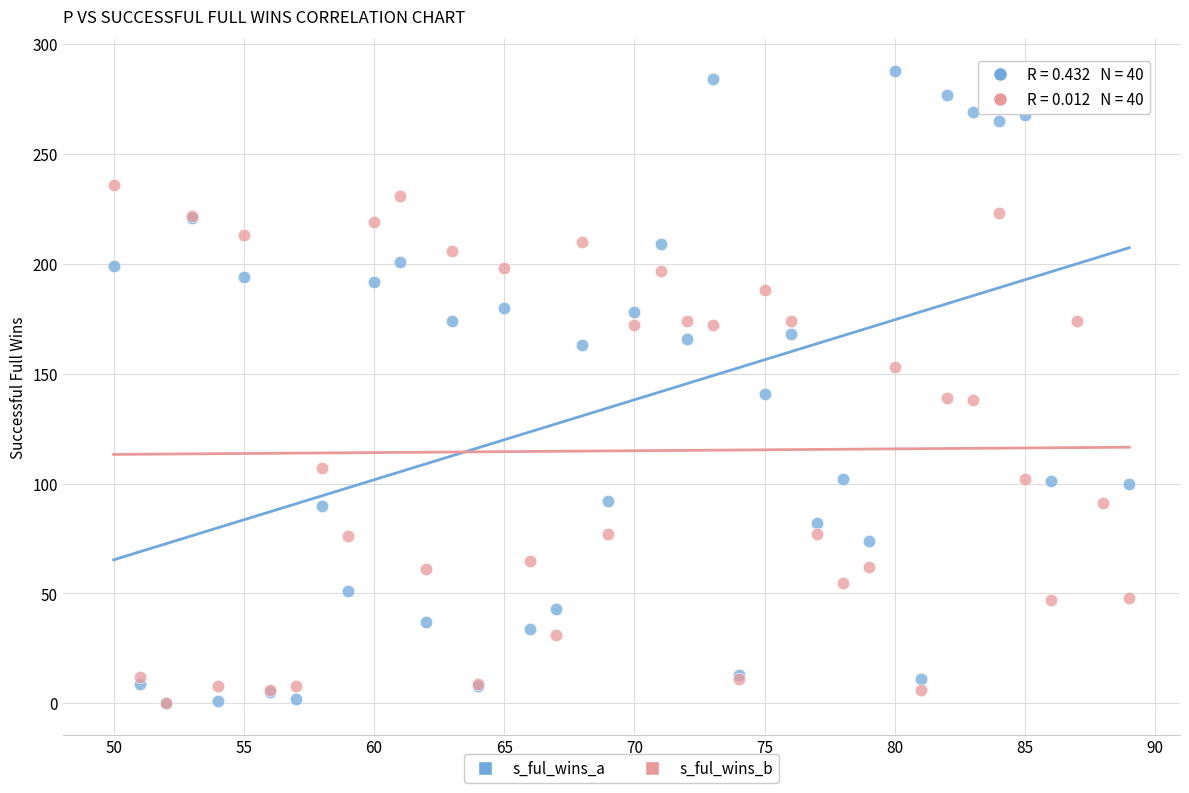

Which series contains the highest Y value?

s_ful_wins_a